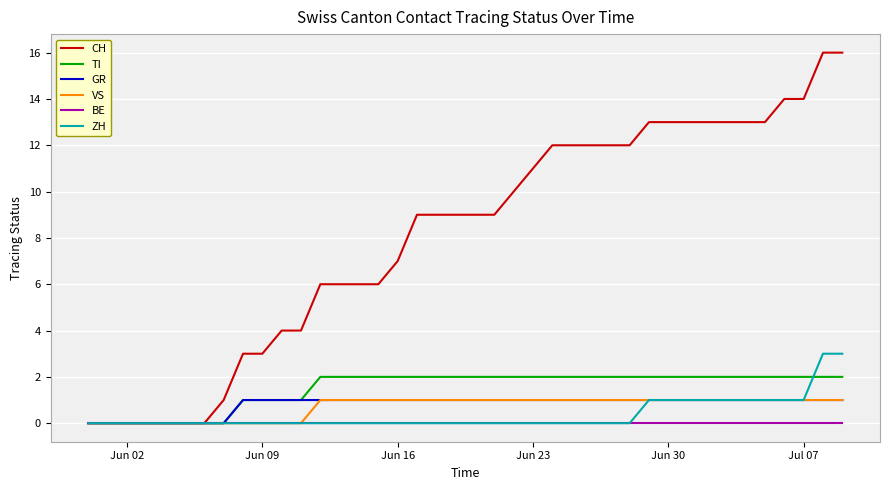

Reading right to left, list all the values displayed in this chart.

CH: 16	16	14	14	13	13	13	13	13	13	13	12	12	12	12	12	11	10	9	9	9	9	9	7	6	6	6	6	4	4	3	3	1	0	0	0	0	0	0	0
TI: 2	2	2	2	2	2	2	2	2	2	2	2	2	2	2	2	2	2	2	2	2	2	2	2	2	2	2	2	1	1	1	1	0	0	0	0	0	0	0	0
GR: 1	1	1	1	1	1	1	1	1	1	1	1	1	1	1	1	1	1	1	1	1	1	1	1	1	1	1	1	1	1	1	1	0	0	0	0	0	0	0	0
VS: 1	1	1	1	1	1	1	1	1	1	1	1	1	1	1	1	1	1	1	1	1	1	1	1	1	1	1	1	0	0	0	0	0	0	0	0	0	0	0	0
BE: 0	0	0	0	0	0	0	0	0	0	0	0	0	0	0	0	0	0	0	0	0	0	0	0	0	0	0	0	0	0	0	0	0	0	0	0	0	0	0	0
ZH: 3	3	1	1	1	1	1	1	1	1	1	0	0	0	0	0	0	0	0	0	0	0	0	0	0	0	0	0	0	0	0	0	0	0	0	0	0	0	0	0